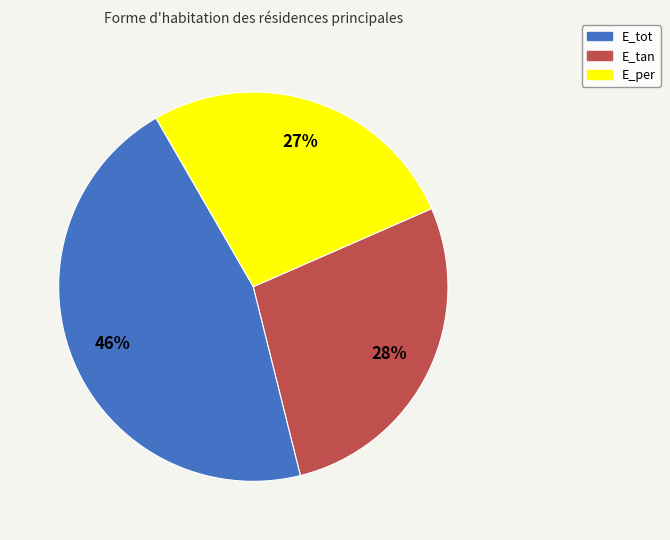

How many segments does this pie chart have?

3